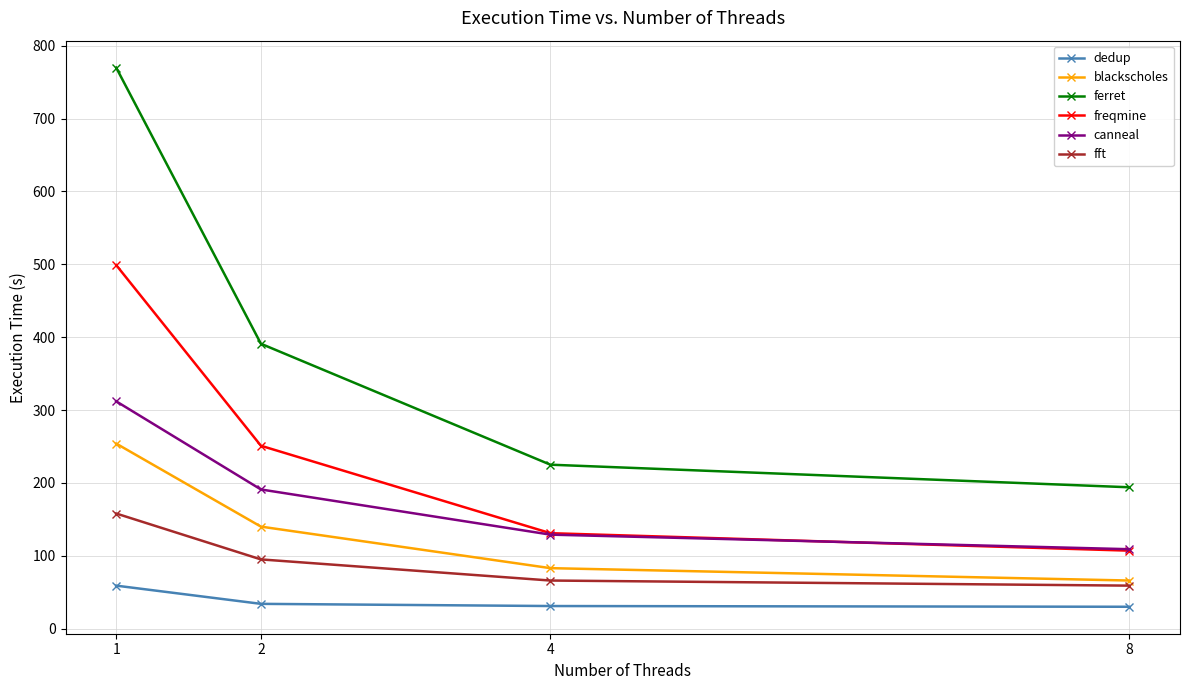

What is the sum of the canneal values at 1 and 8?

421